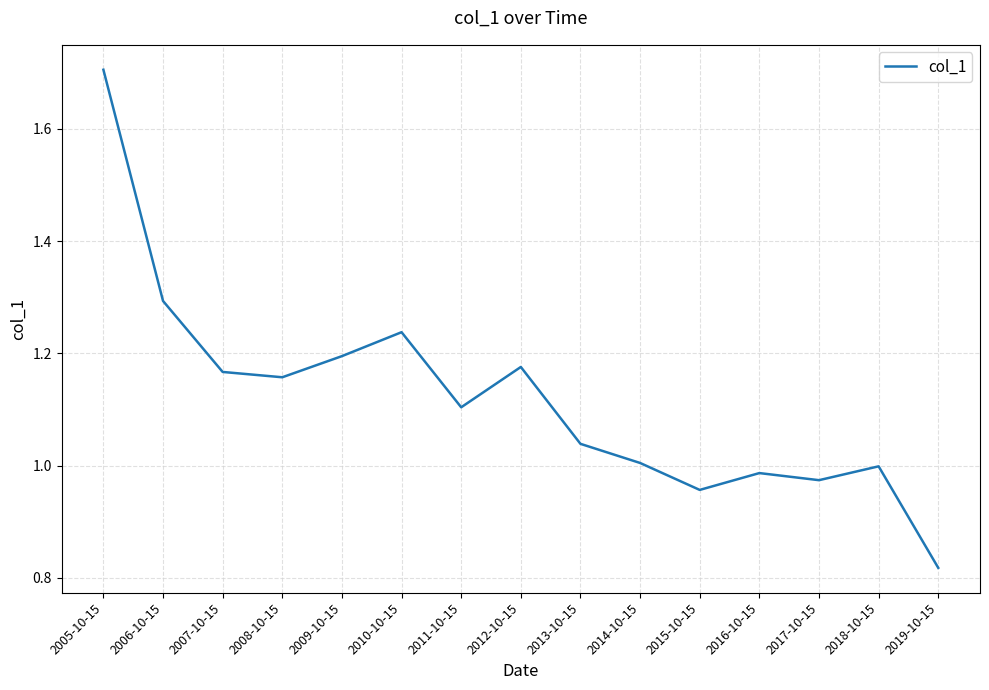

Is it true that the value at 2019-10-15 is 1.4?

False